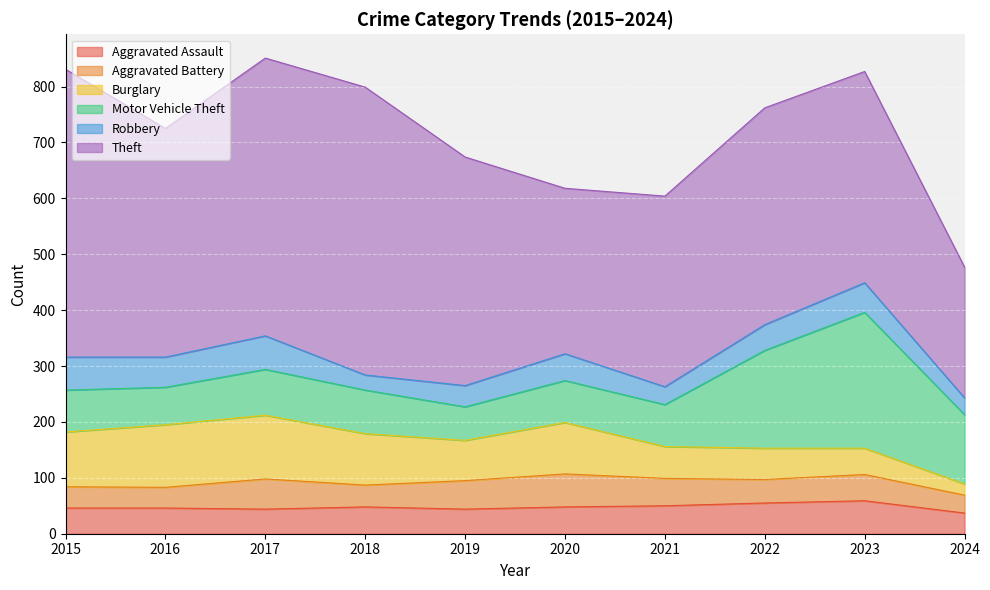

What is the average value of the Aggravated Battery series?

45